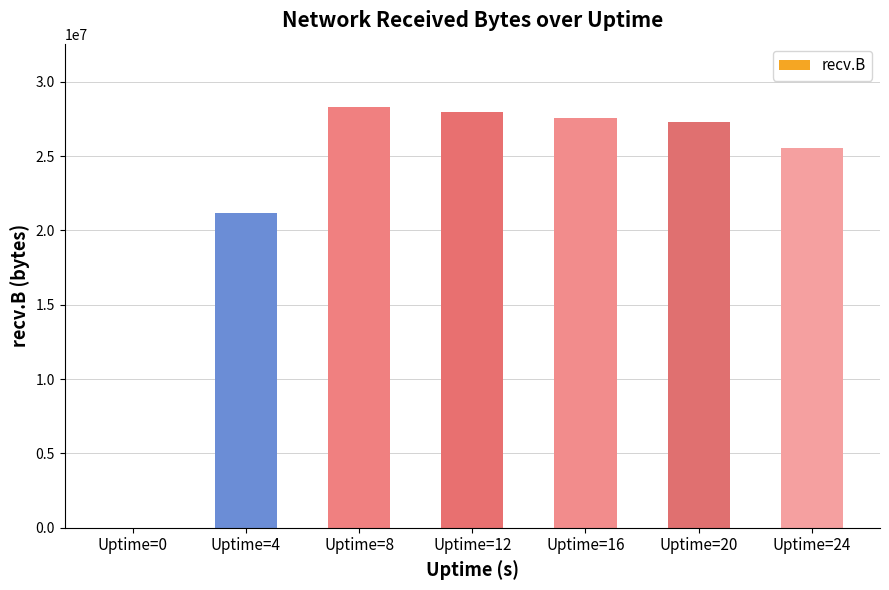

Count the number of data series in this chart.

1